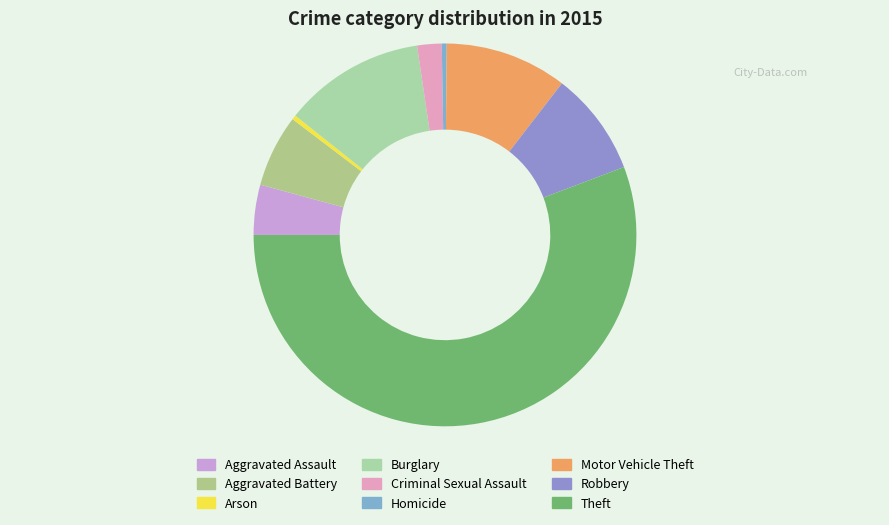

Which category accounts for the majority?

Theft